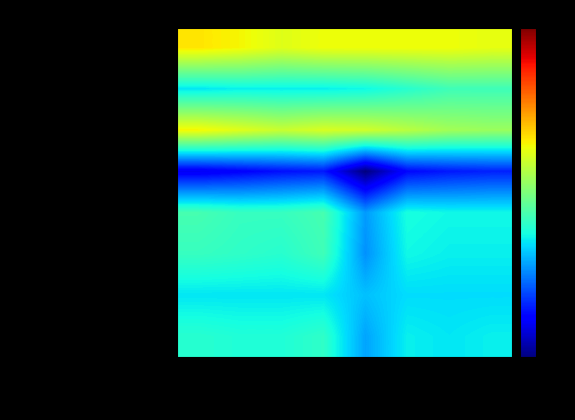

Which label corresponds to the smallest value in the chart?

2020-12-31